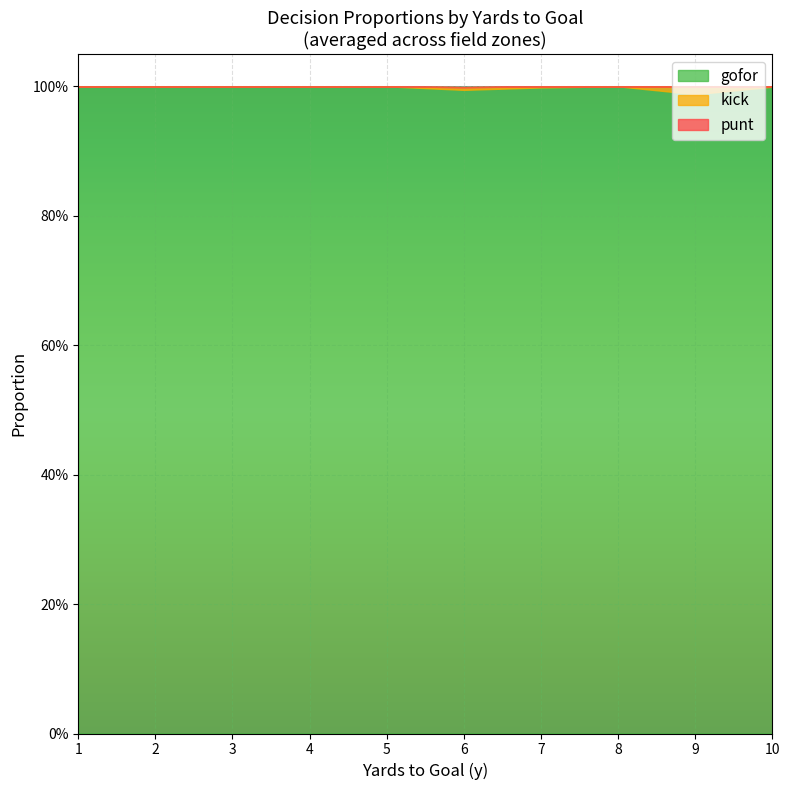

Does the chart display data point markers on the line(s)?

No